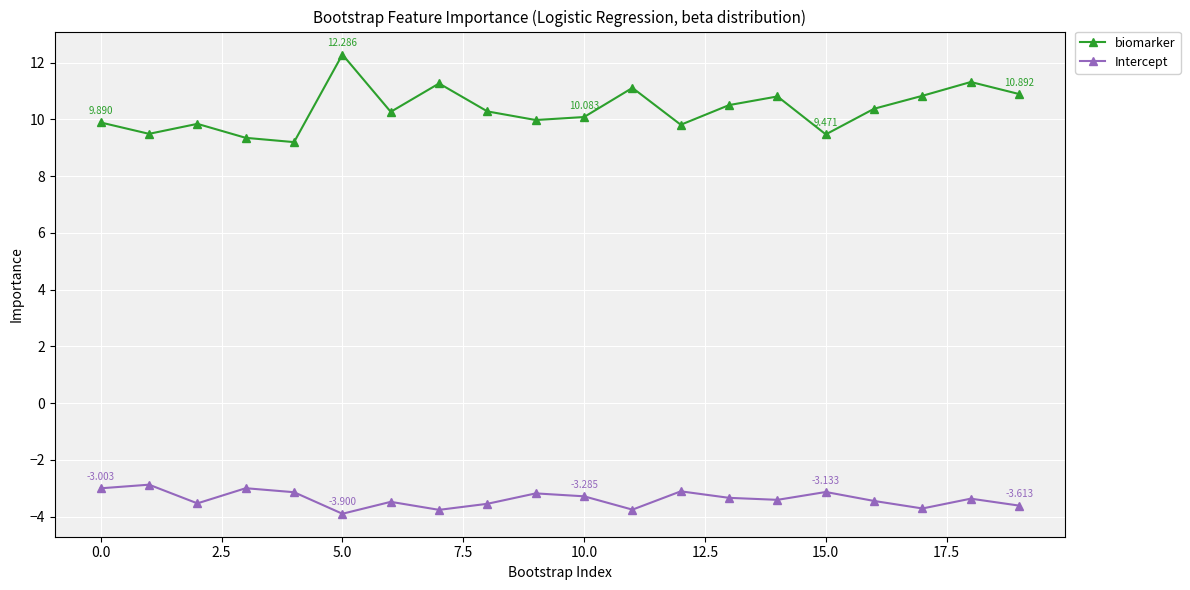

What is the greatest value displayed?

12.3